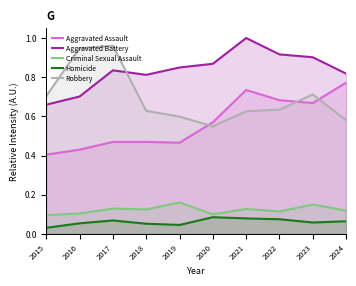

What are all the series names shown in the legend?

Aggravated Assault, Aggravated Battery, Criminal Sexual Assault, Homicide, Robbery